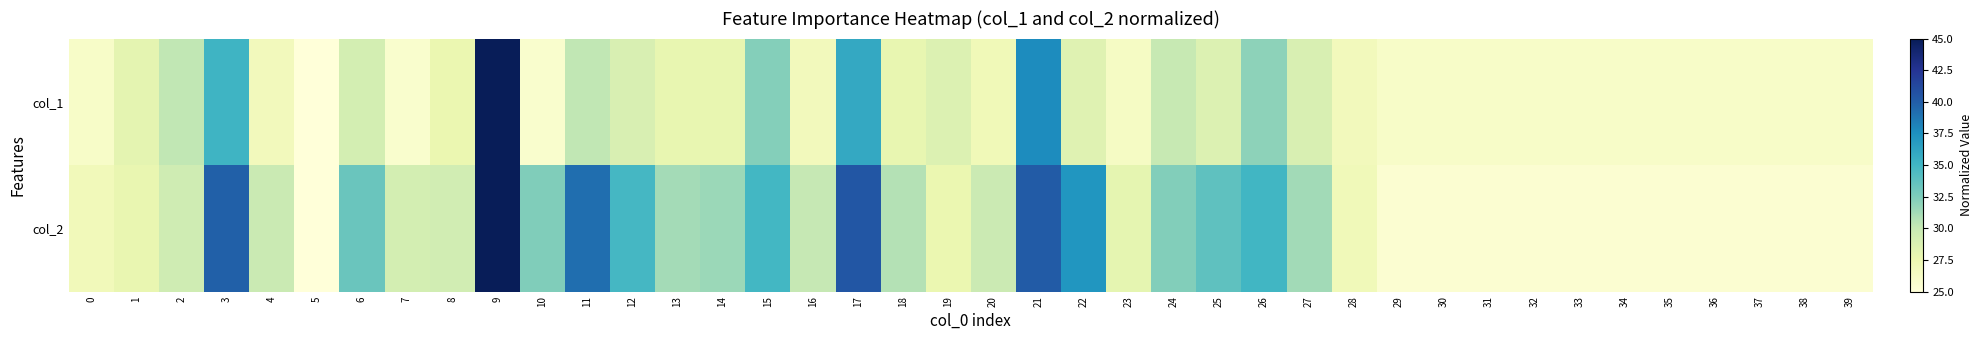

Which series changed the most between 7 and 35?

col_2